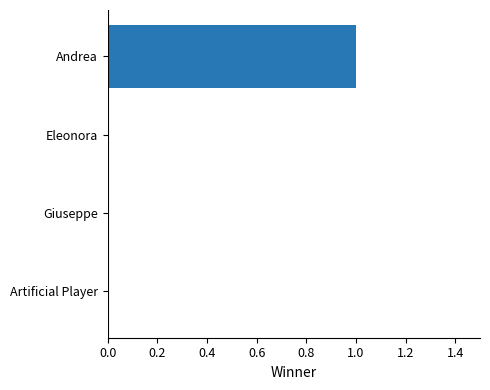

Reading top to bottom, extract all data points from this chart.

Andrea=1	Eleonora=0	Giuseppe=0	Artificial Player=0